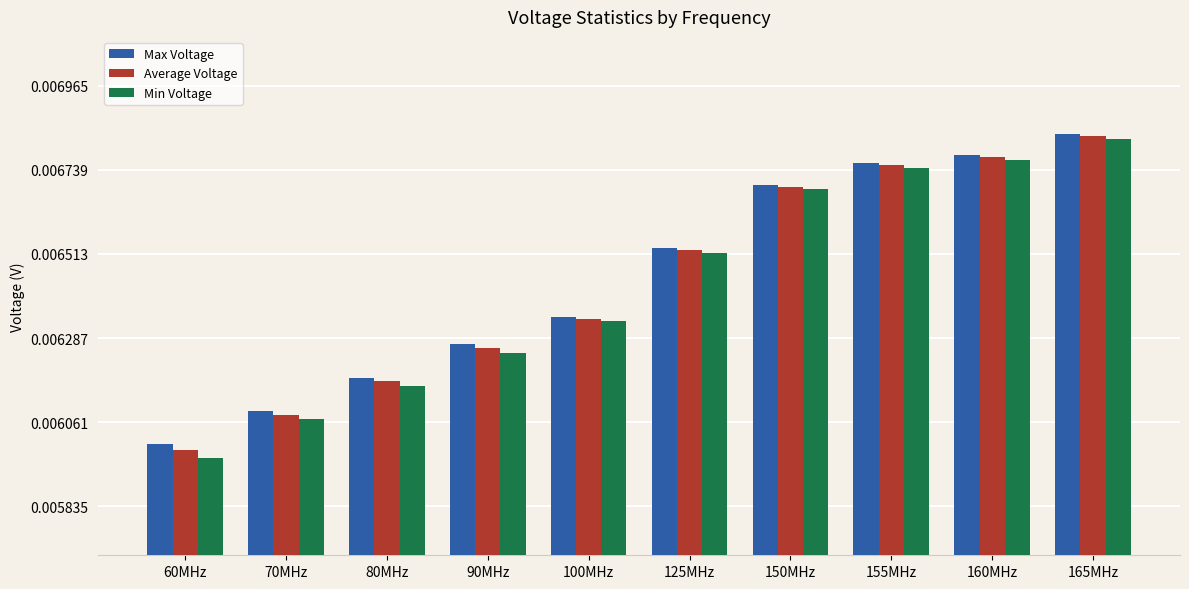

Count the Average Voltage values in the range 0 to 1.

10